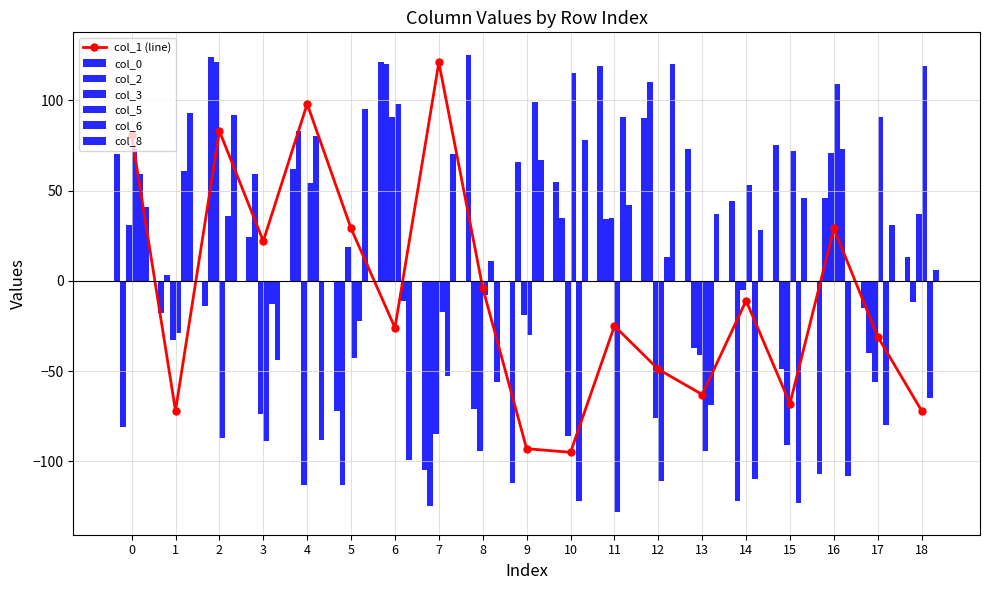

Count the number of categories in the chart.

19